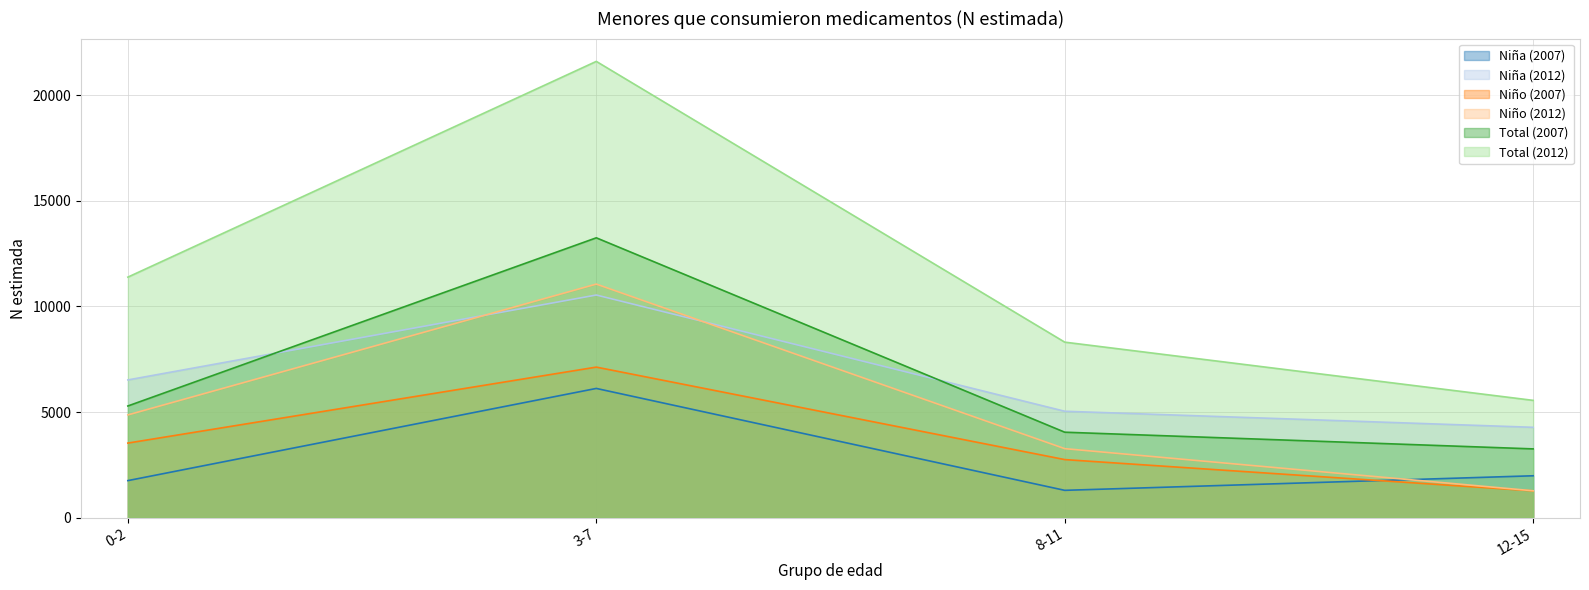

Reading right to left, extract all data points from this chart.

Niña (2007): 12-15=1985	8-11=1296	3-7=6118	0-2=1756
Niña (2012): 12-15=4278	8-11=5038	3-7=10538	0-2=6520
Niño (2007): 12-15=1272	8-11=2751	3-7=7127	0-2=3532
Niño (2012): 12-15=1275	8-11=3269	3-7=11055	0-2=4865
Total (2007): 12-15=3257	8-11=4047	3-7=13245	0-2=5288
Total (2012): 12-15=5553	8-11=8308	3-7=21593	0-2=11385